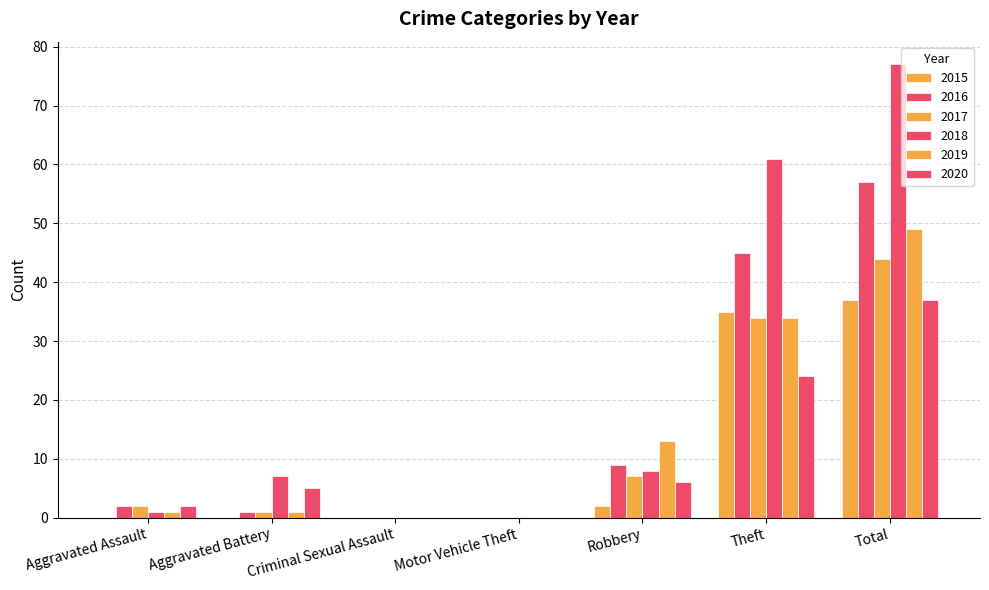

How many groups of bars are there?

7